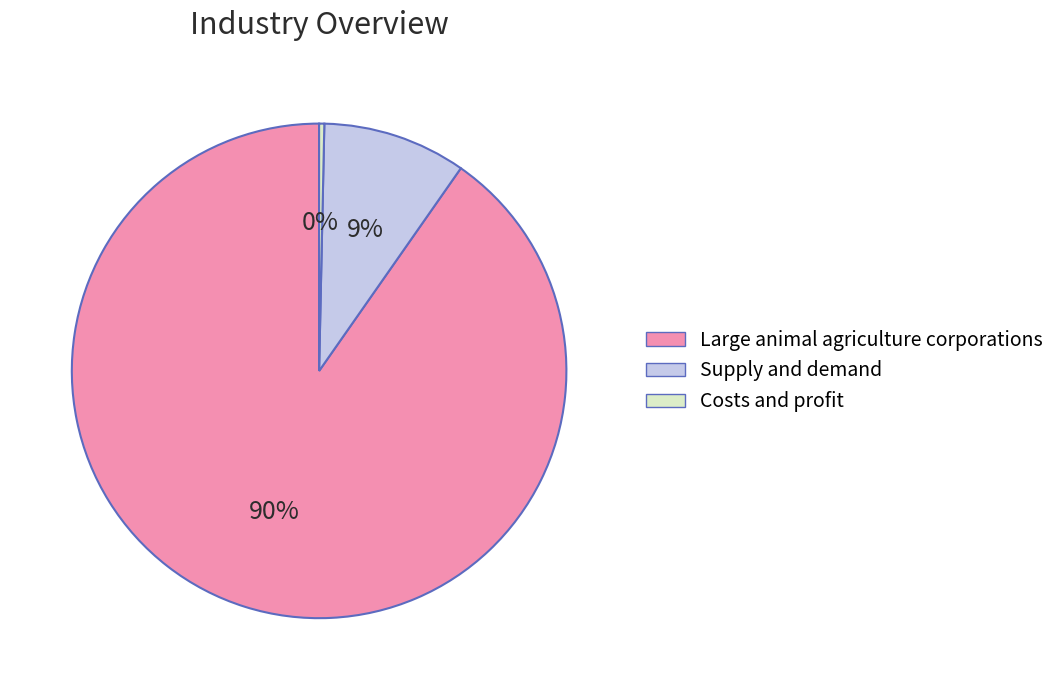

Is the sum of Large animal agriculture corporations and Costs and profit greater than half?

Yes